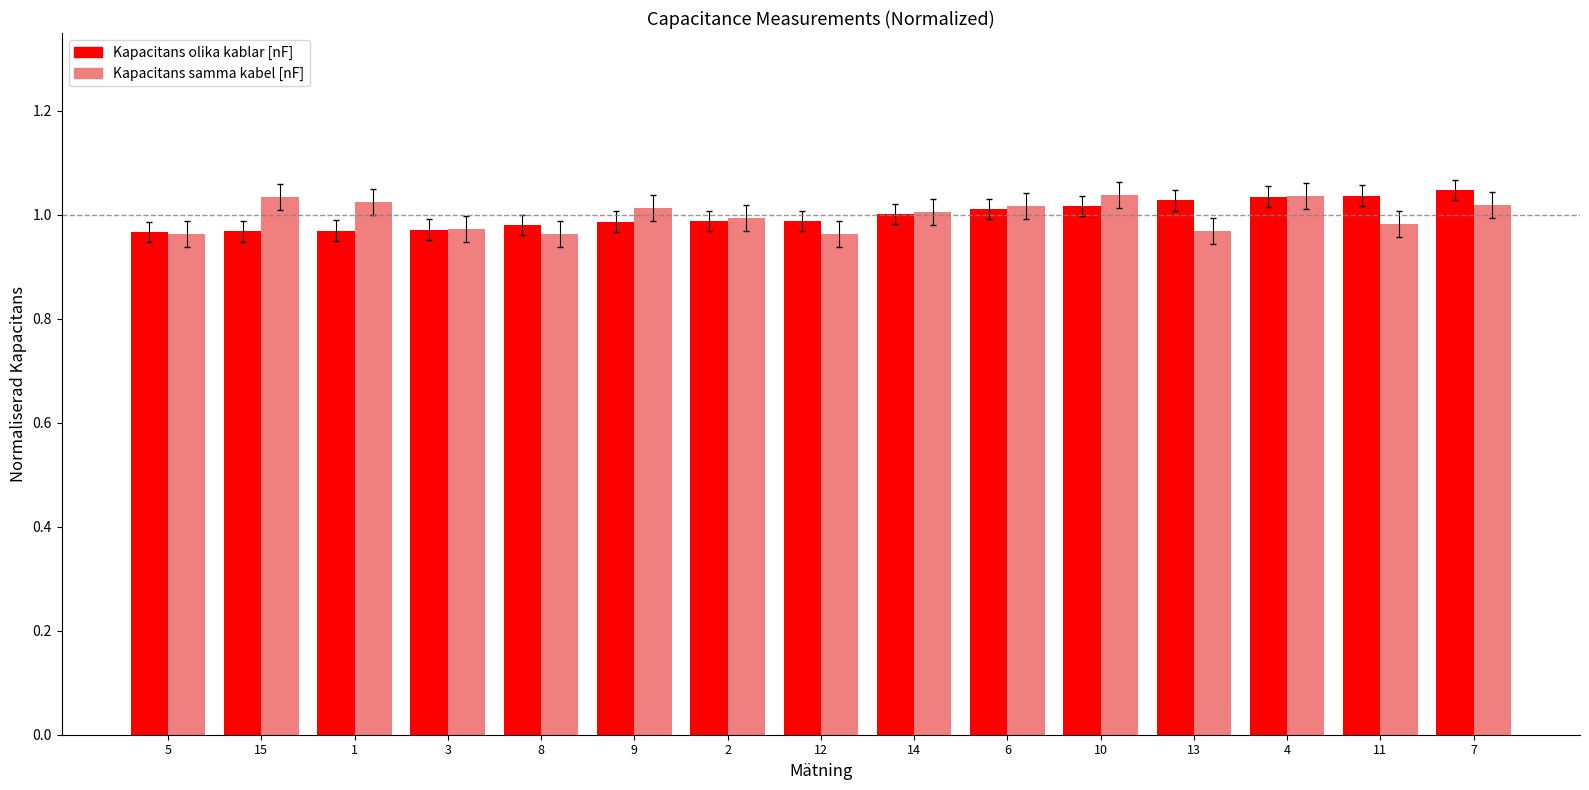

At how many categories does at least one series exceed 0?

15